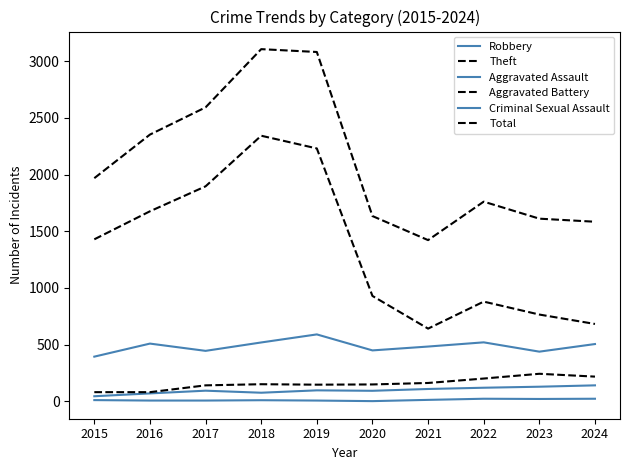

Is it true that Aggravated Battery equals 244 at 2023?

True